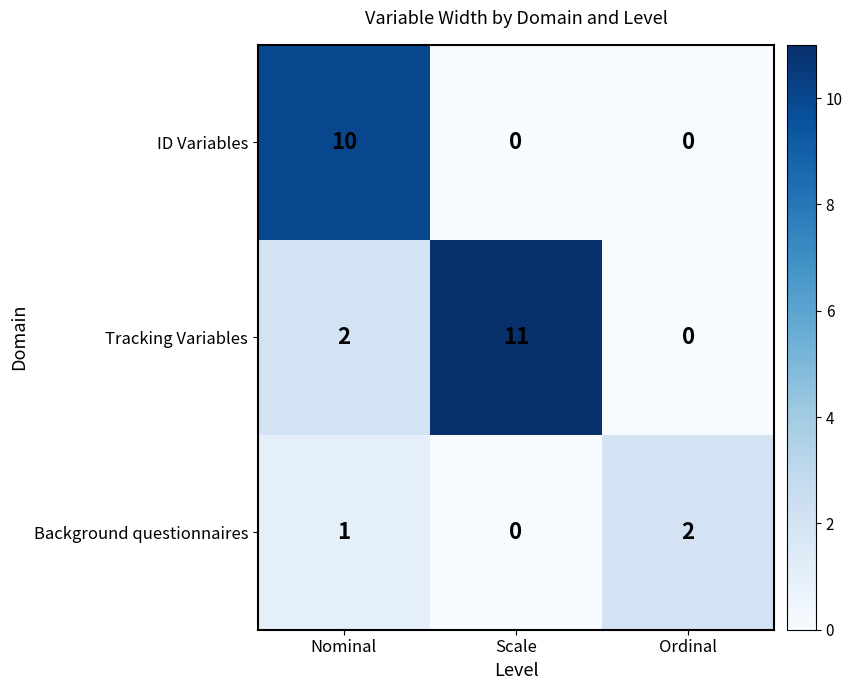

List the series in order of their peak value, lowest first.

Background questionnaires, ID Variables, Tracking Variables